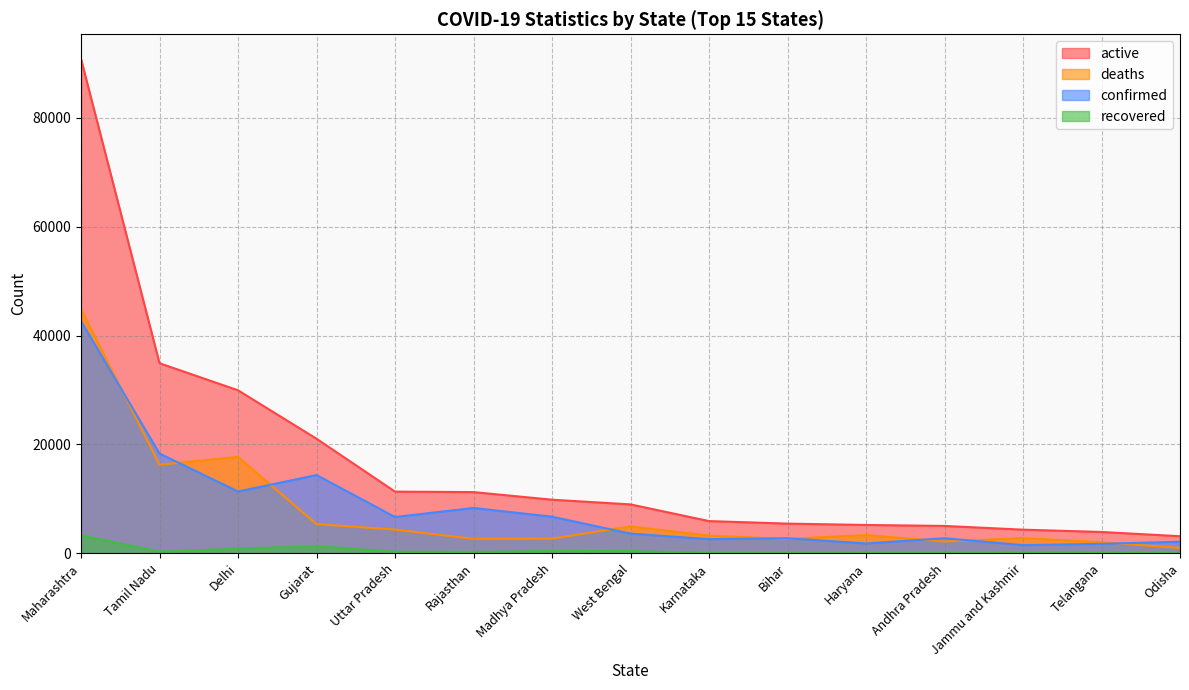

True or false: deaths and active intersect in this chart.

False